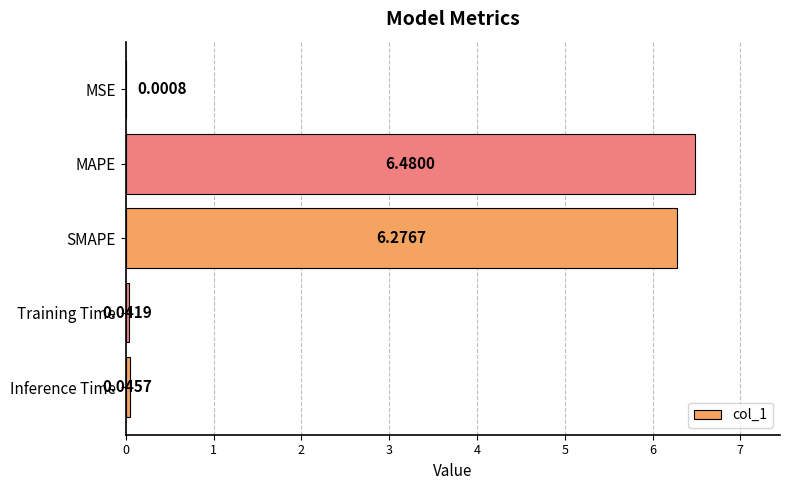

What is the change in value from MAPE to Inference Time?

-6.4